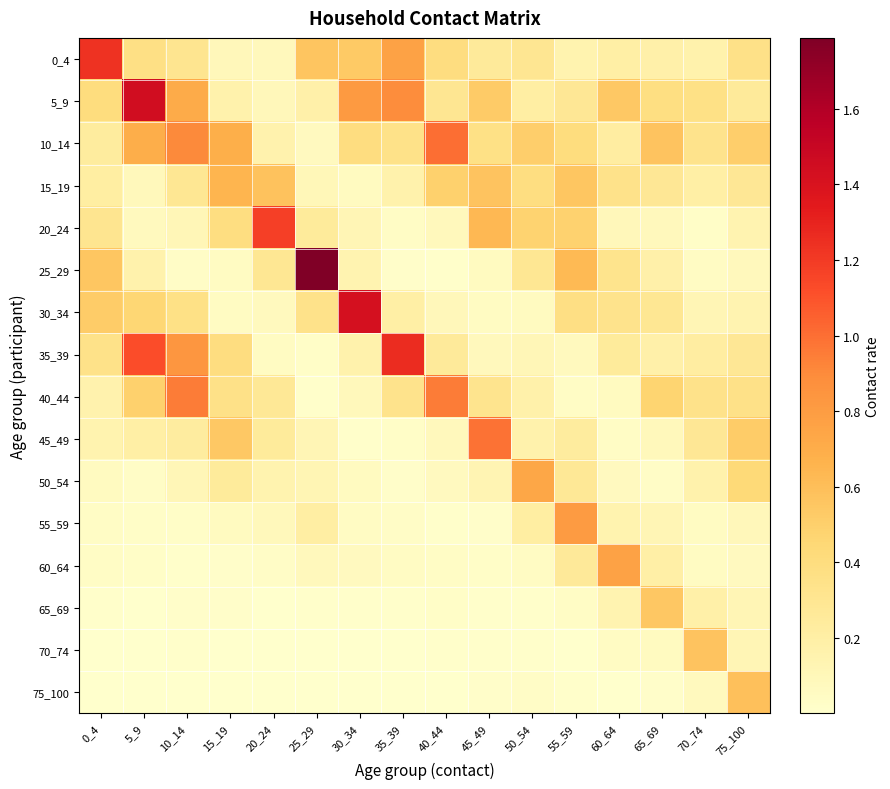

Which series has the largest range (max minus min)?

25_29